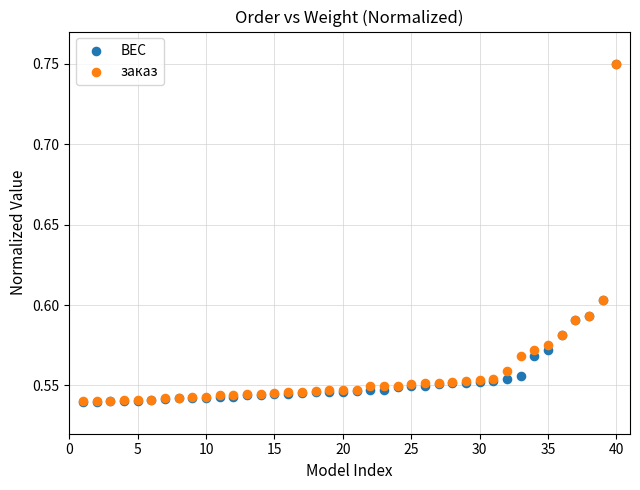

What are all the series names shown in the legend?

ВЕС, заказ